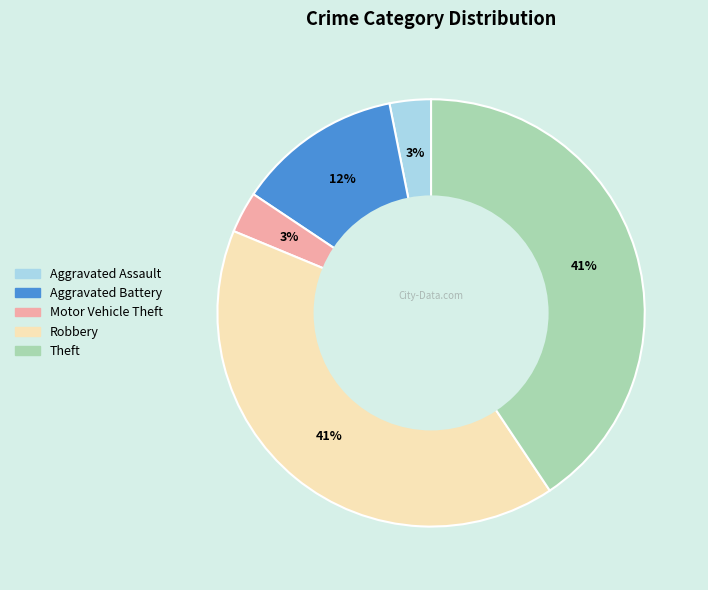

To the nearest percent, what portion does Aggravated Assault represent?

3%